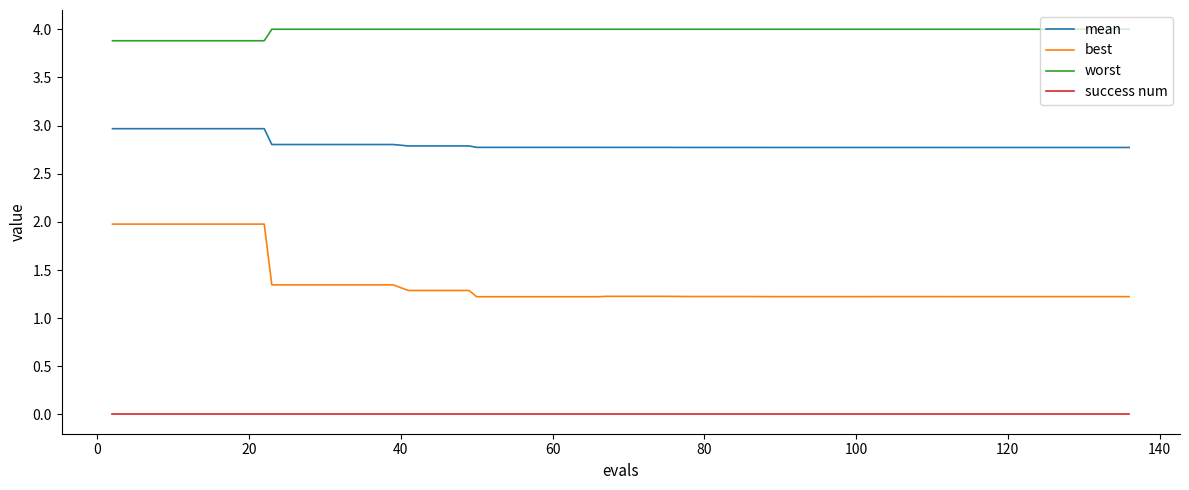

Which series has the largest total across all categories?

worst